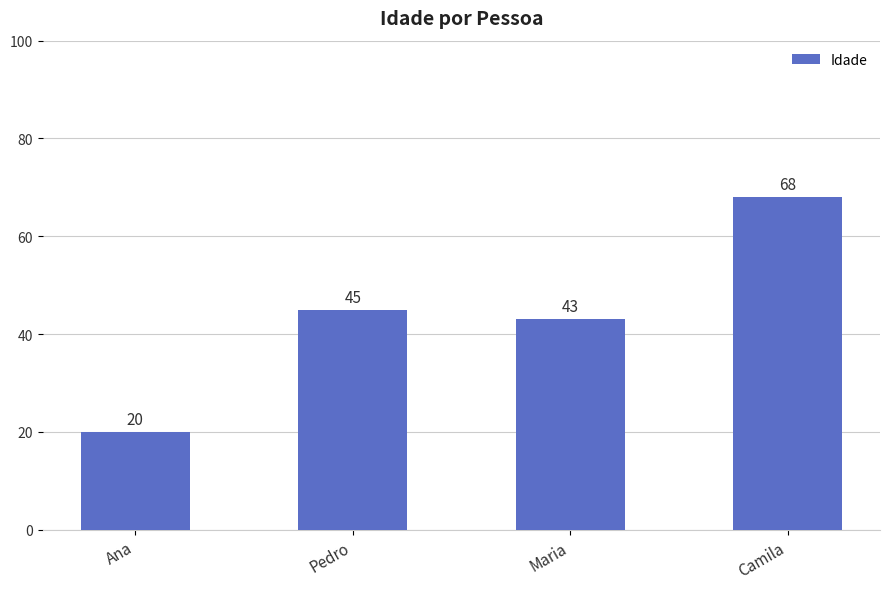

True or false: the data shows 20 at Ana.

True